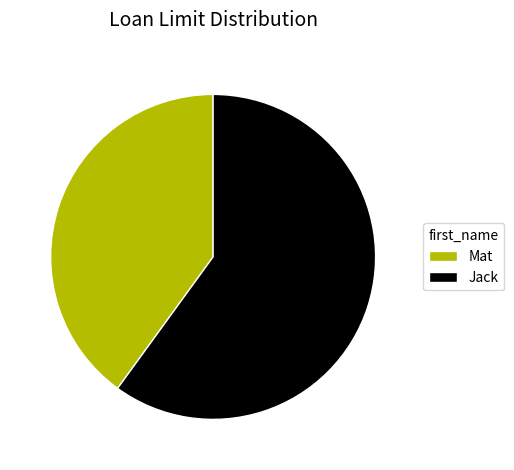

Which slice represents more than half of the pie?

Jack